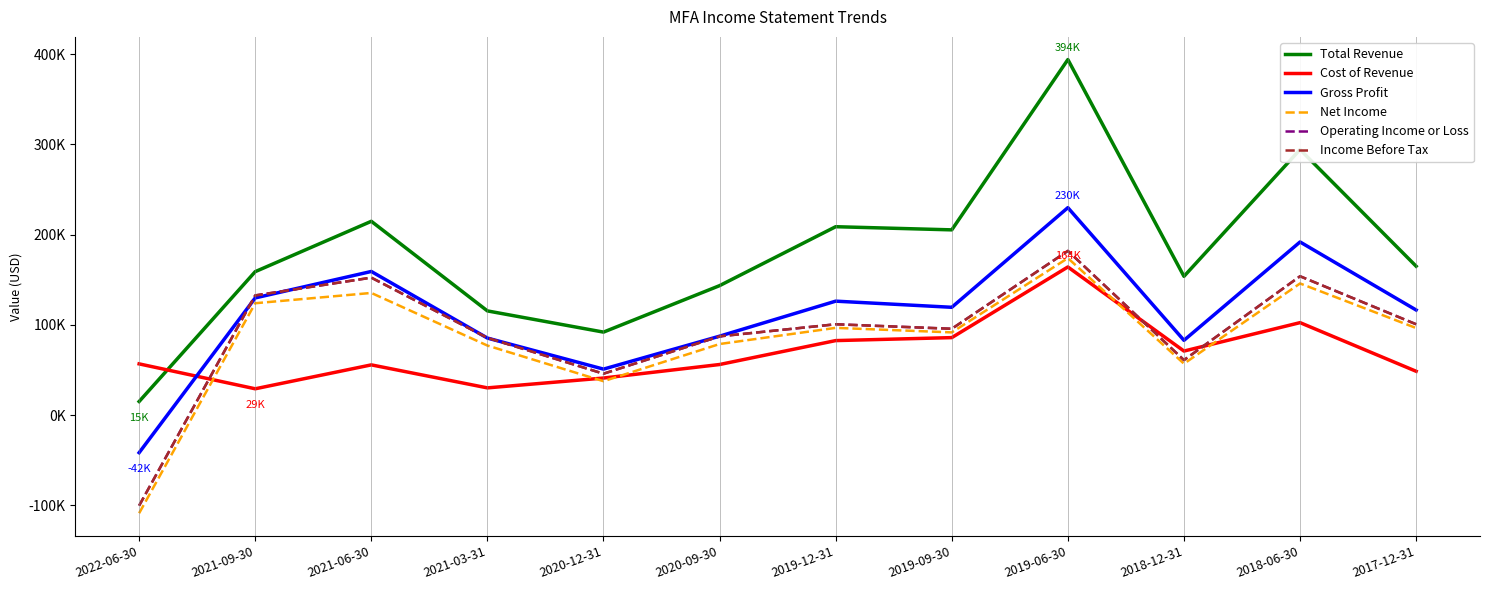

At which label is Gross Profit closest to 94050?

2020-09-30